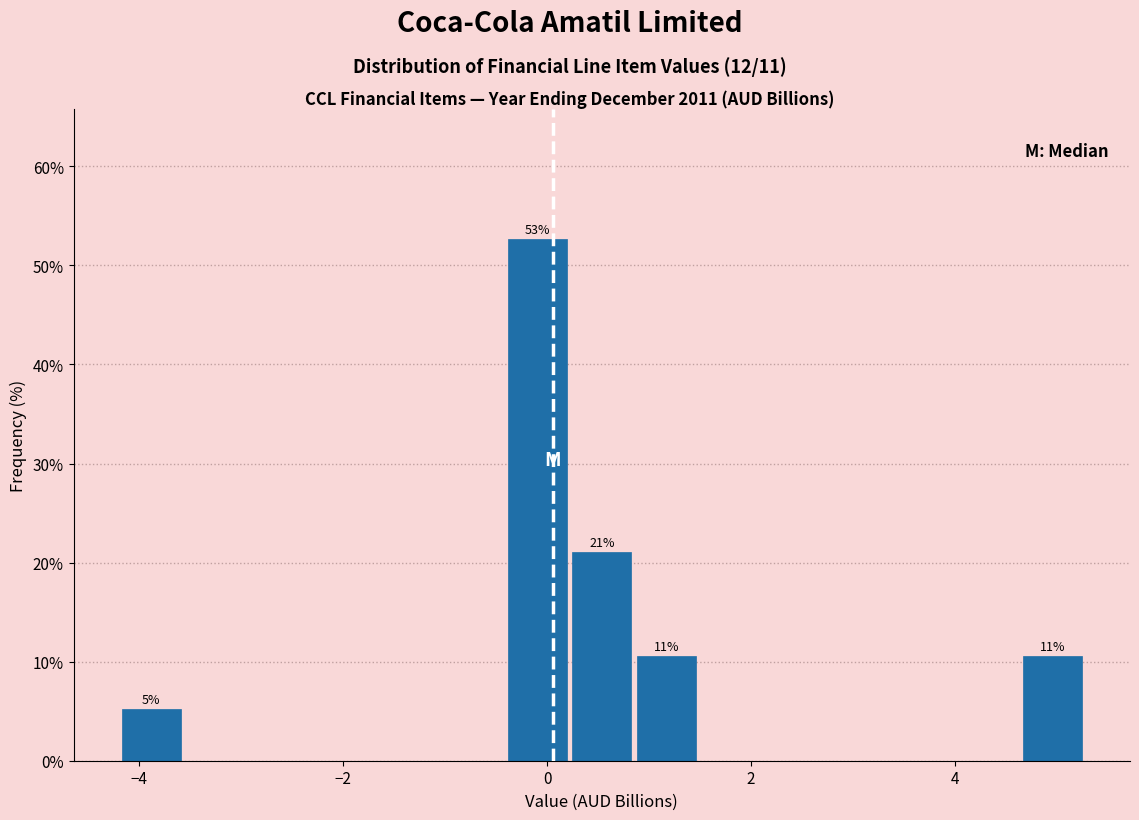

Around what value on the x-axis is the tallest bar? Give the approximate position of its centre, as read against the axis.

0.0